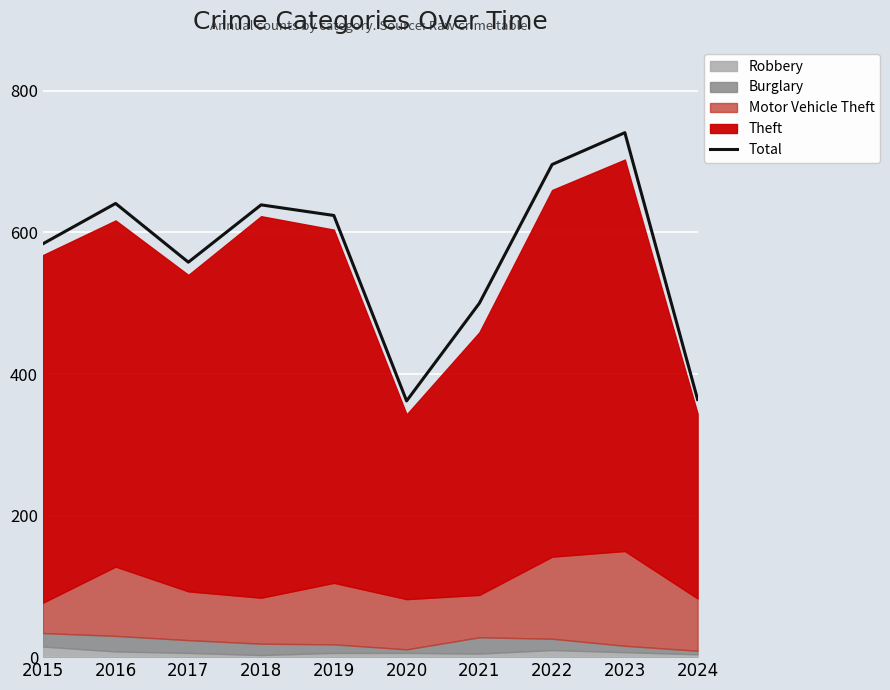

What is the value of the 7th point from the left?

500